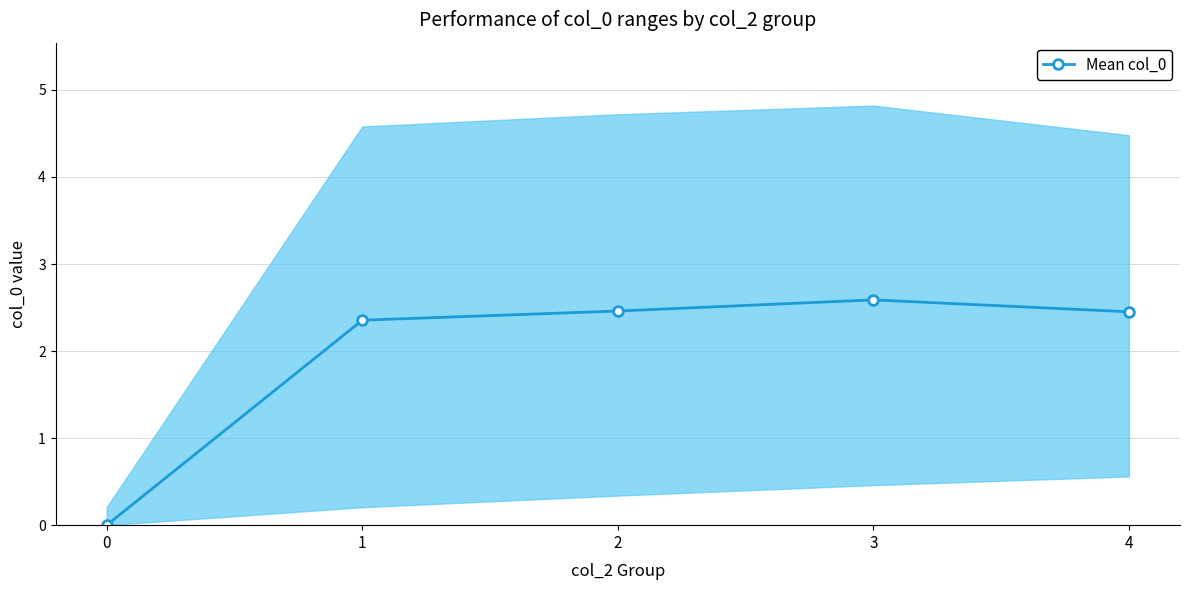

What is the greatest value displayed?

2.6